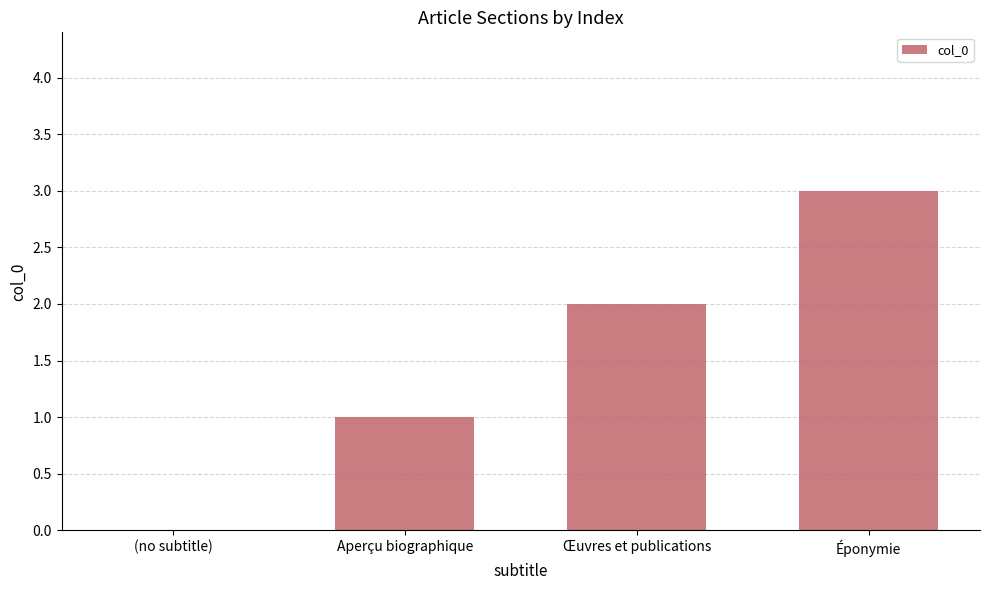

What is the sum of the values at (no subtitle) and Éponymie?

3